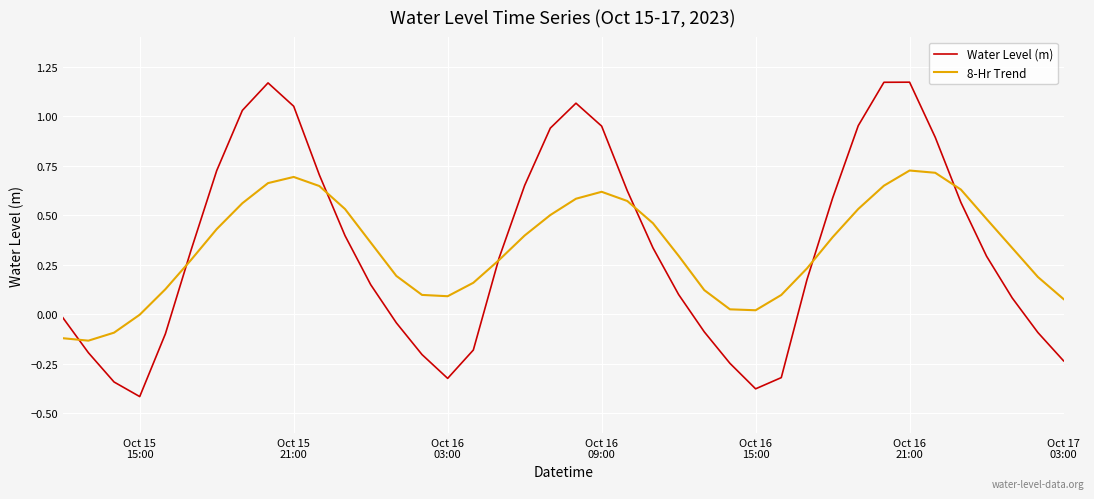

What are all the series names shown in the legend?

Water Level (m), 8-Hr Trend